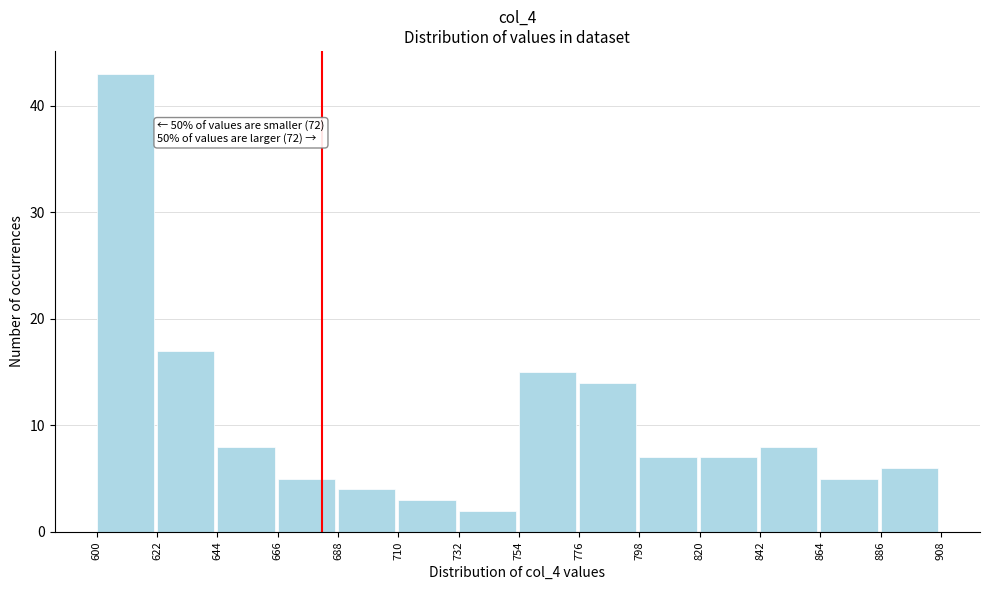

Over which range of the x-axis is the bar tallest?

600 to 622